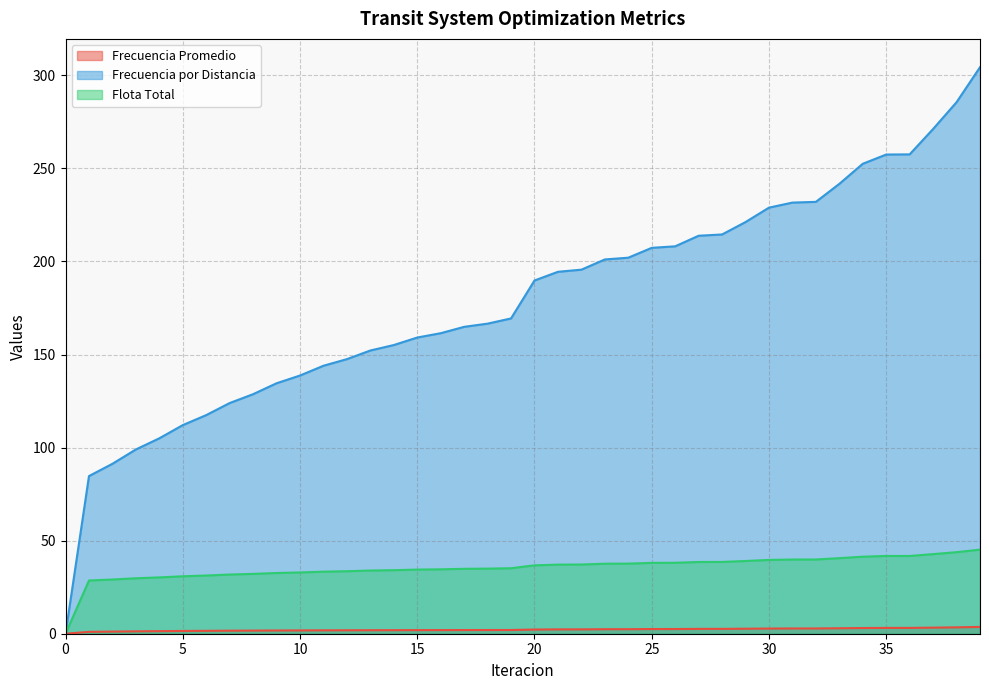

The Frecuencia Promedio series shows 1.0 at 16. True or false?

False